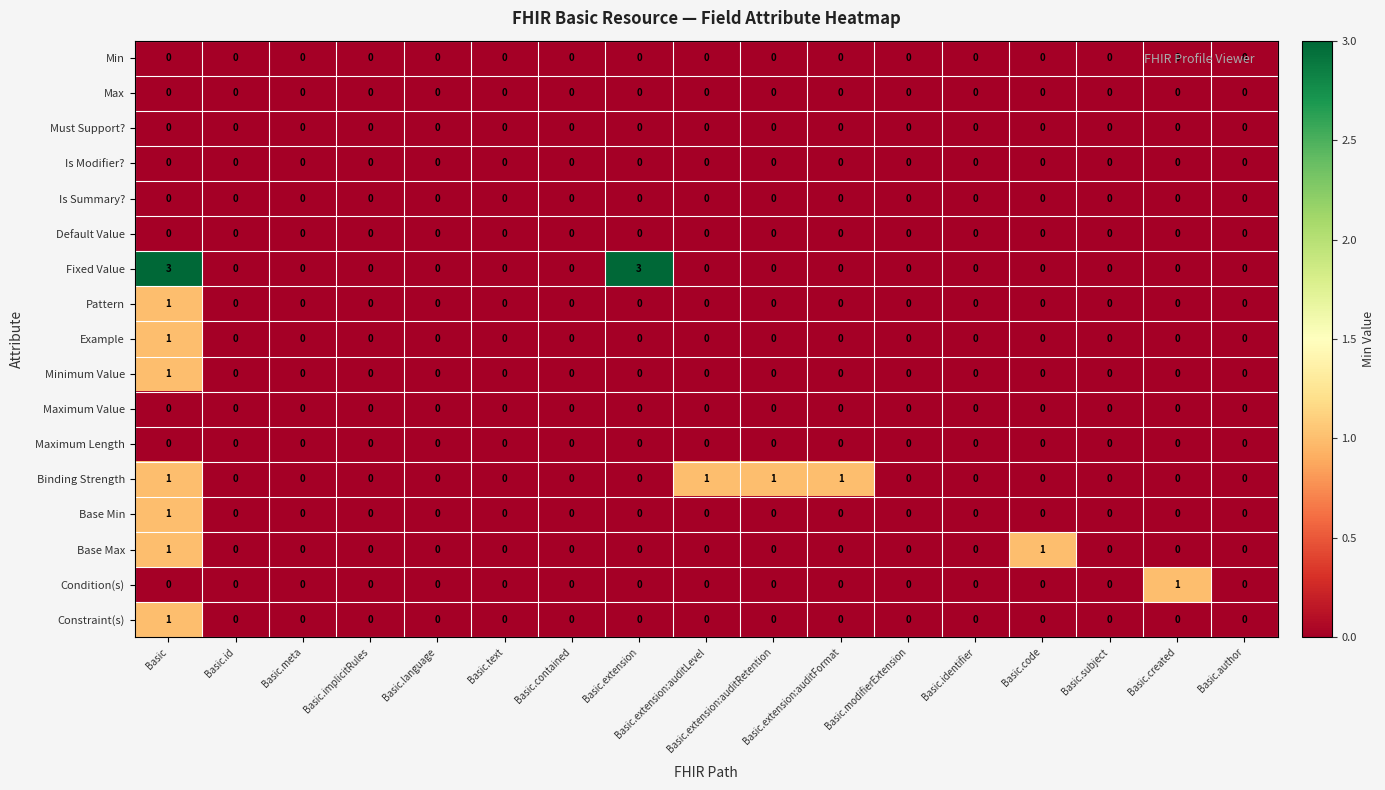

The value of Fixed Value at Basic.id is -2. True or false?

False